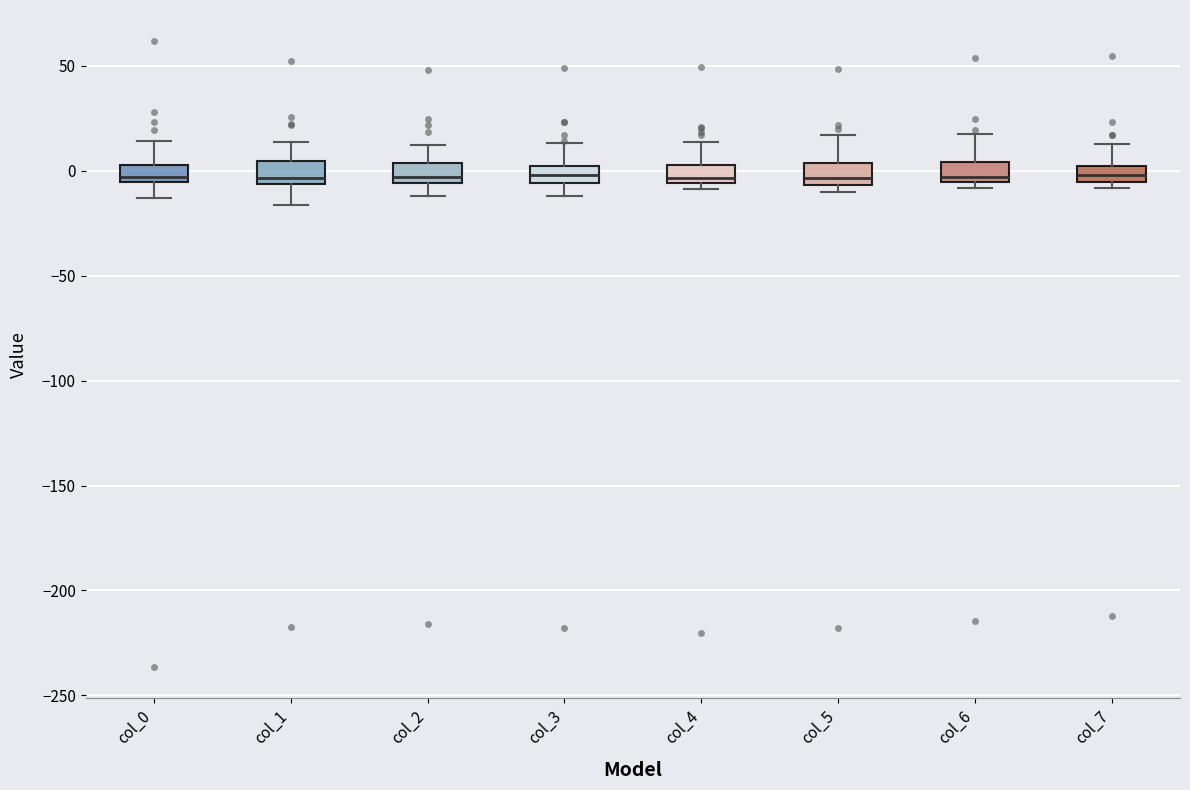

Reading left to right, transcribe this box plot: for each box, give where its median line is, the range the box spans, and where its two whiskers end, as read against the y-axis. The values are not printed on the chart, so give them approximately, as read against the axis.

col_0: median -5 (just above the box's lower edge), box -5 to 5, whiskers -15 to 15
col_1: median -5 (just above the box's lower edge), box -5 to 5, whiskers -15 to 15
col_2: median -5 (just above the box's lower edge), box -5 to 5, whiskers -10 to 10
col_3: median 0 (inside the box), box -5 to 0, whiskers -10 to 15
col_4: median -5 (just above the box's lower edge), box -5 to 5, whiskers -10 to 15
col_5: median -5 (just above the box's lower edge), box -5 to 5, whiskers -10 to 15
col_6: median -5 (just above the box's lower edge), box -5 to 5, whiskers -10 to 15
col_7: median 0 (inside the box), box -5 to 0, whiskers -10 to 15